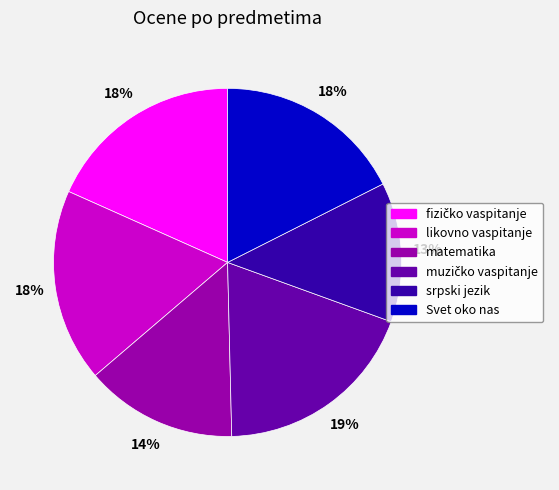

What percentage is the srpski jezik slice, to the nearest percent?

13%